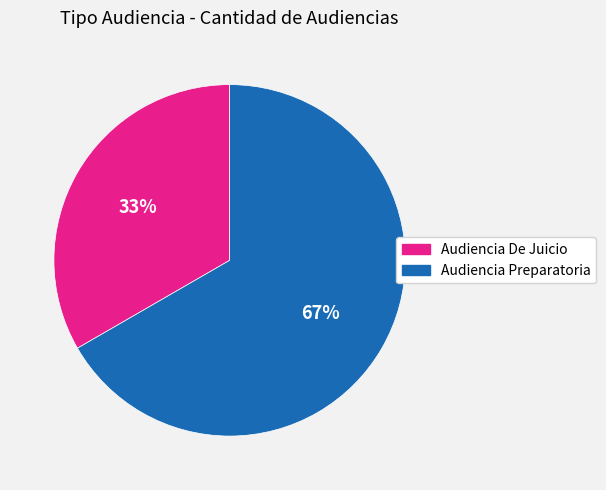

Is there any slice that represents more than half of the pie?

Yes